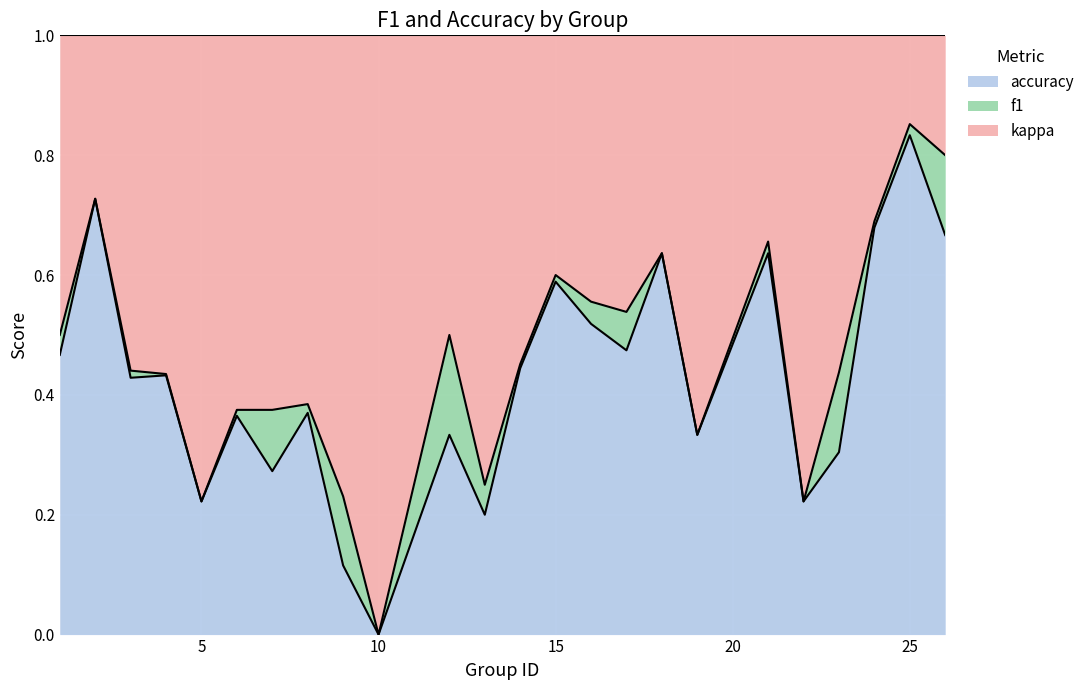

Does the chart display data point markers on the line(s)?

No